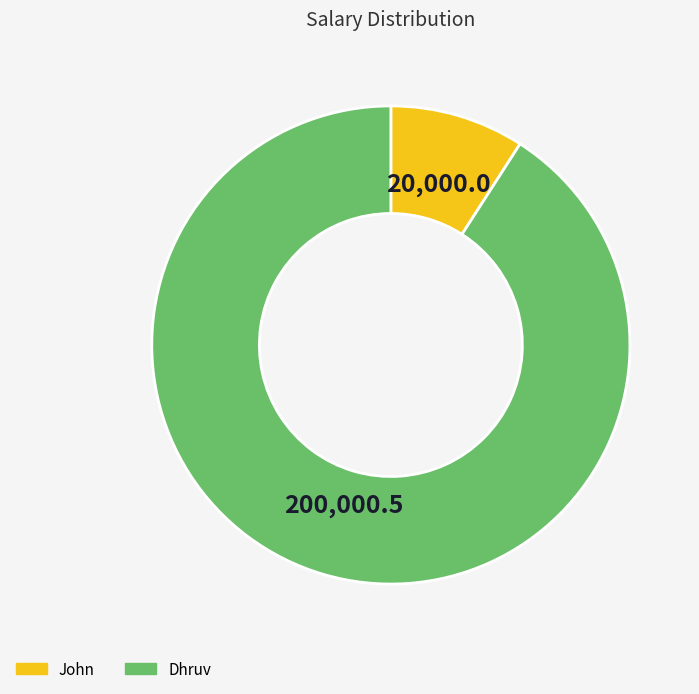

Is there a majority slice in this chart?

Yes